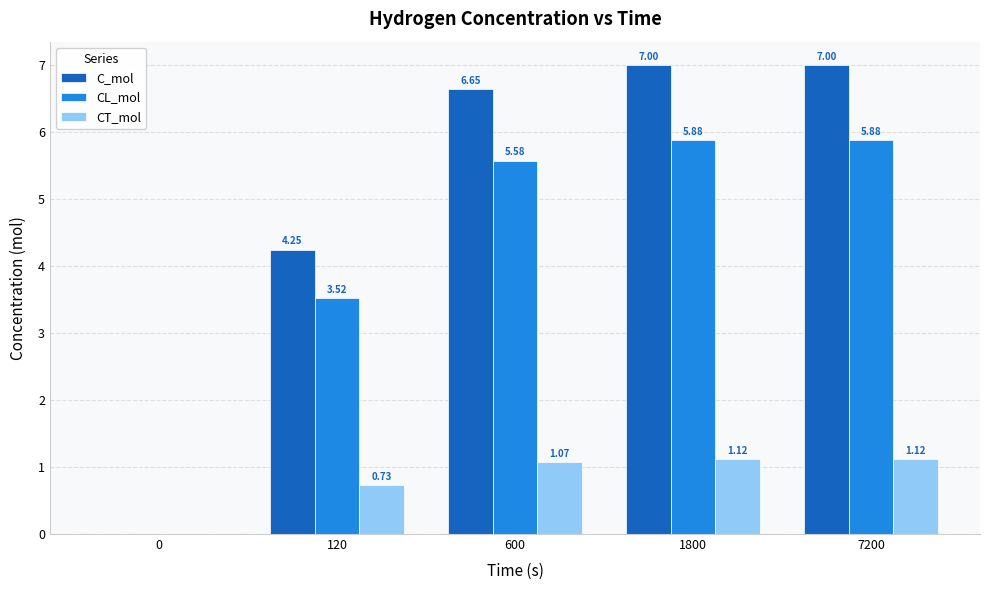

True or false: CT_mol has a value of 0.0 at 0.

True